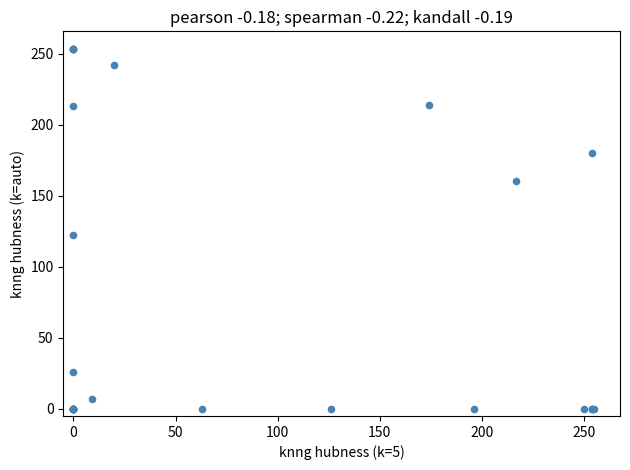

What Y value in the scatter plot is closest to 126?

122